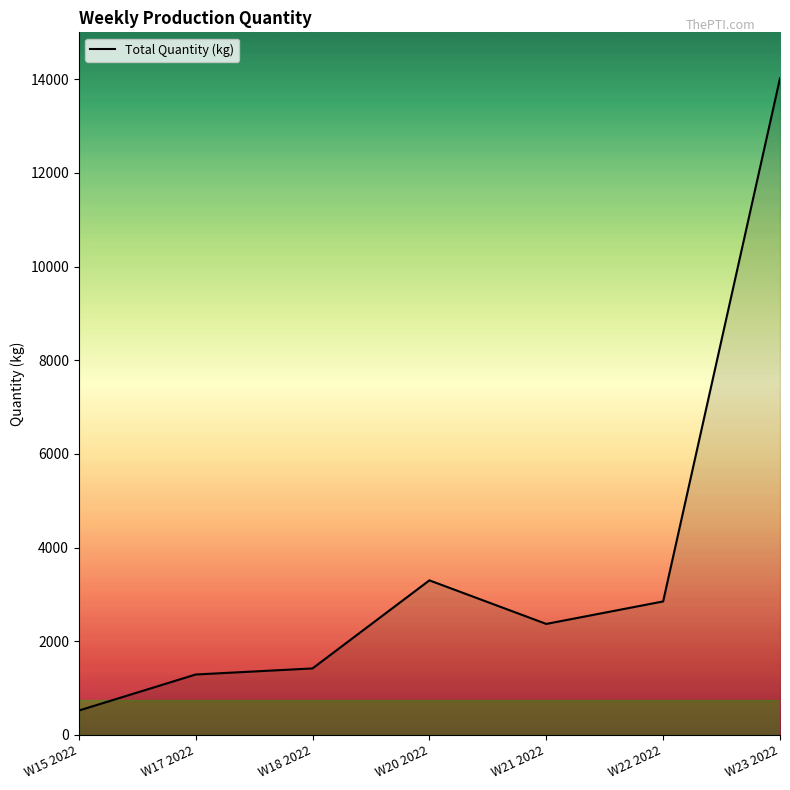

What is the change in value from W17 2022 to W18 2022?

+130